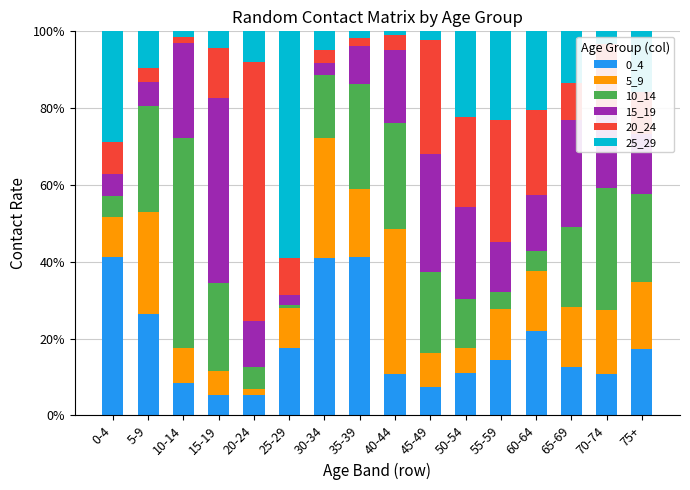

What is the highest value of the 0_4 series?

41.2